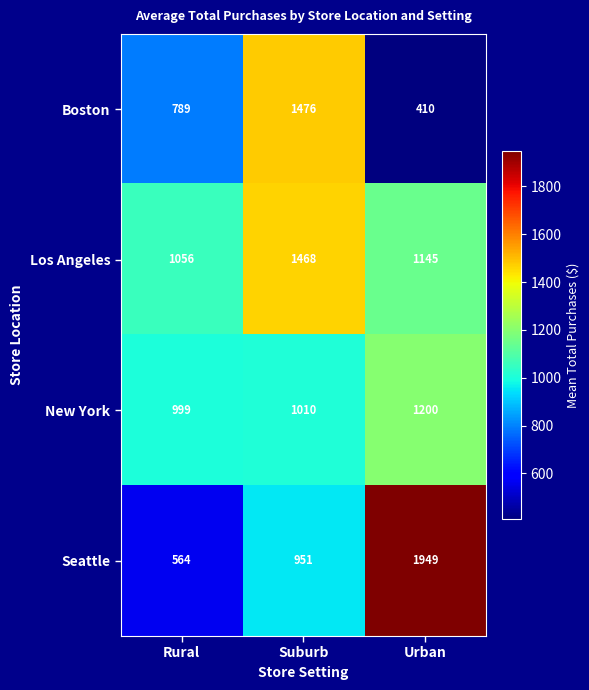

At how many categories does at least one series exceed 1316?

2